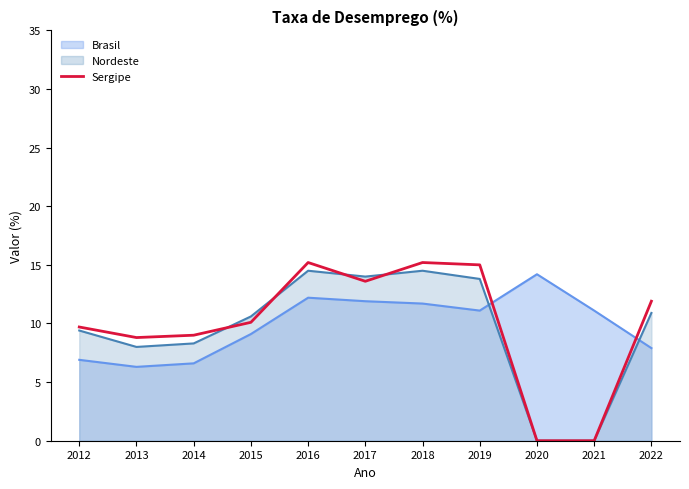

Rank the categories by value from highest to lowest.

2016, 2018, 2019, 2017, 2022, 2015, 2012, 2014, 2013, 2020, 2021